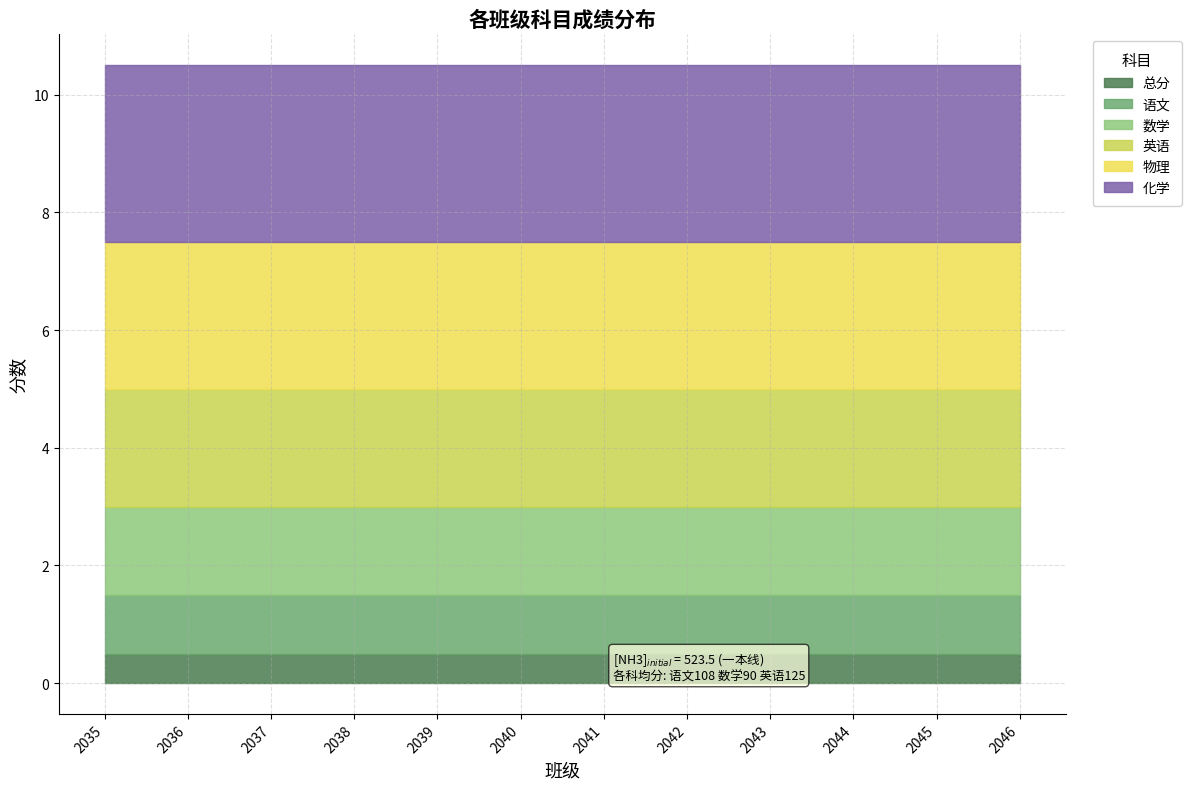

True or false: 物理 and 英语 cross at least once.

False